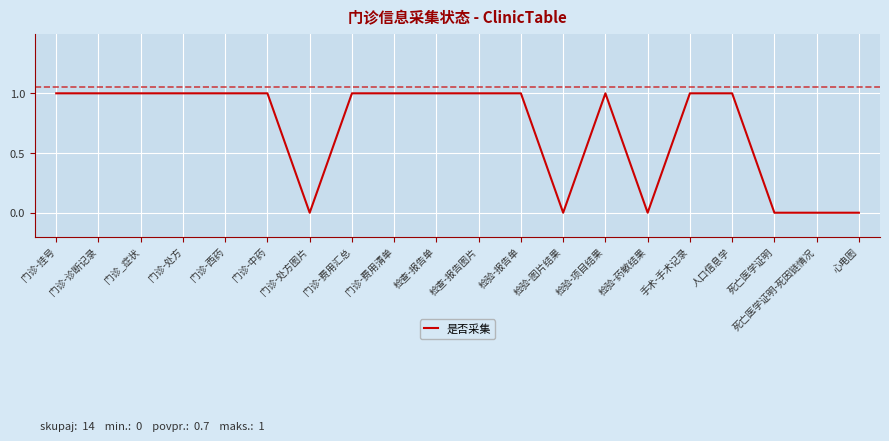

Which has a higher value, 死亡医学证明-死因链情况 or 门诊-西药?

门诊-西药